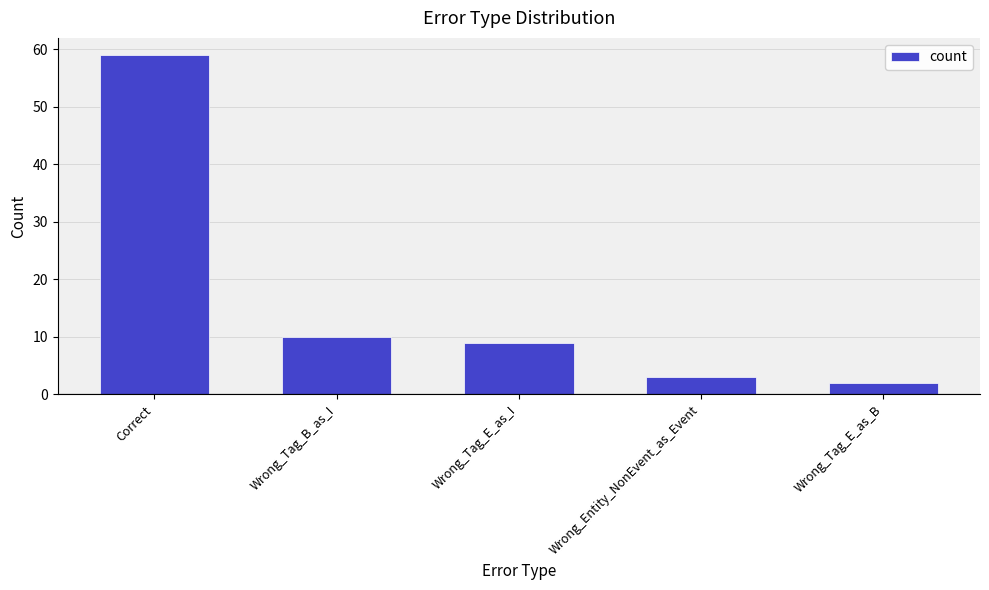

What is the maximum value shown in the chart?

59